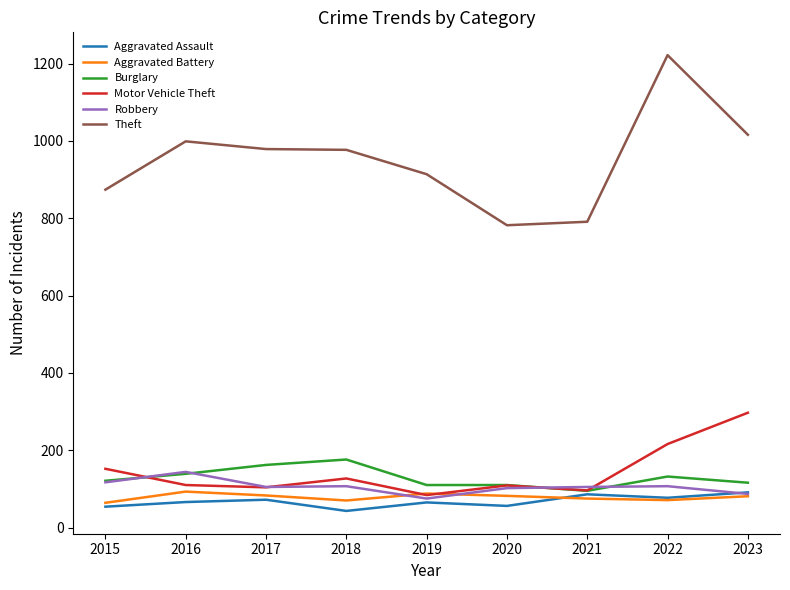

What is the total value across all series at 2018?

1500